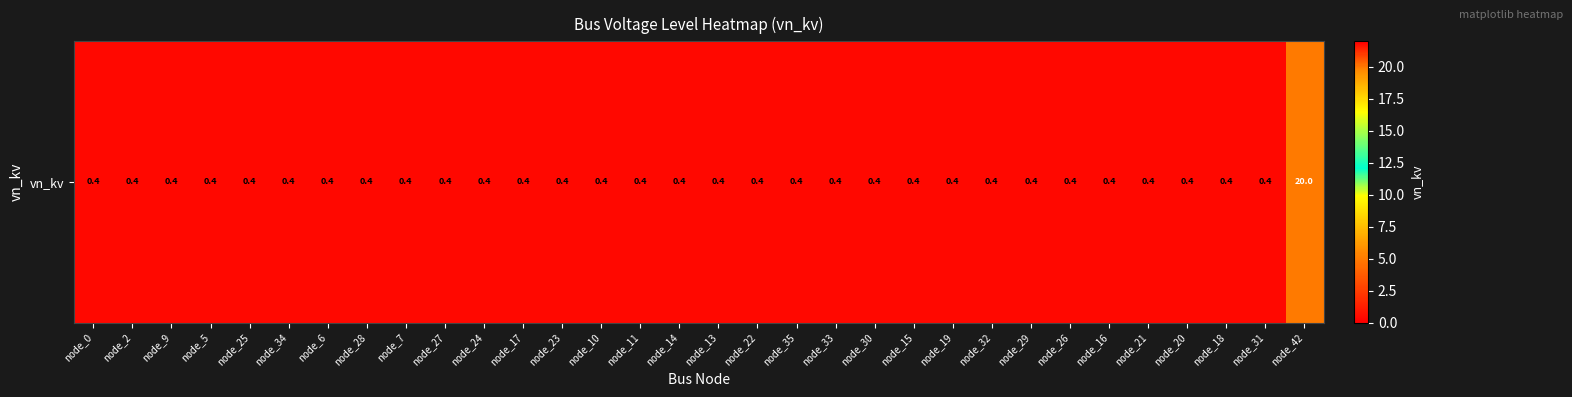

List the labels in order of value, smallest first.

node_0, node_2, node_9, node_5, node_25, node_34, node_6, node_28, node_7, node_27, node_24, node_17, node_23, node_10, node_11, node_14, node_13, node_22, node_35, node_33, node_30, node_15, node_19, node_32, node_29, node_26, node_16, node_21, node_20, node_18, node_31, node_42